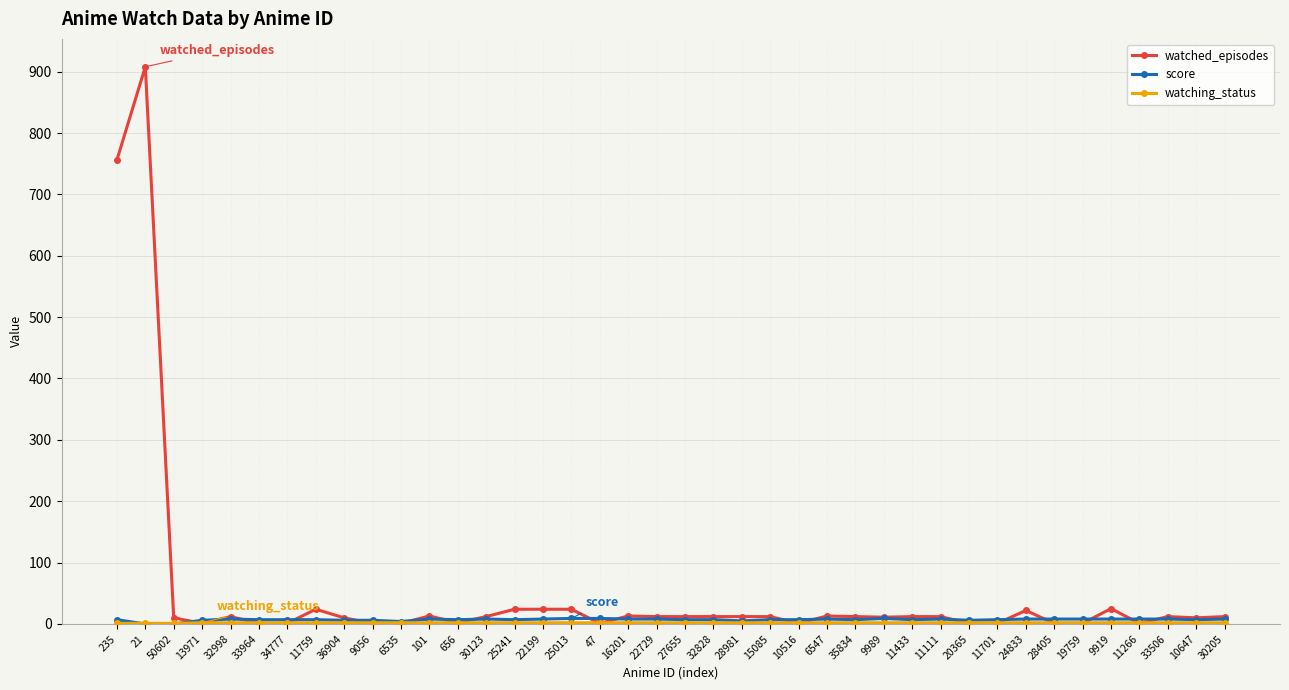

Count the number of data series in this chart.

3